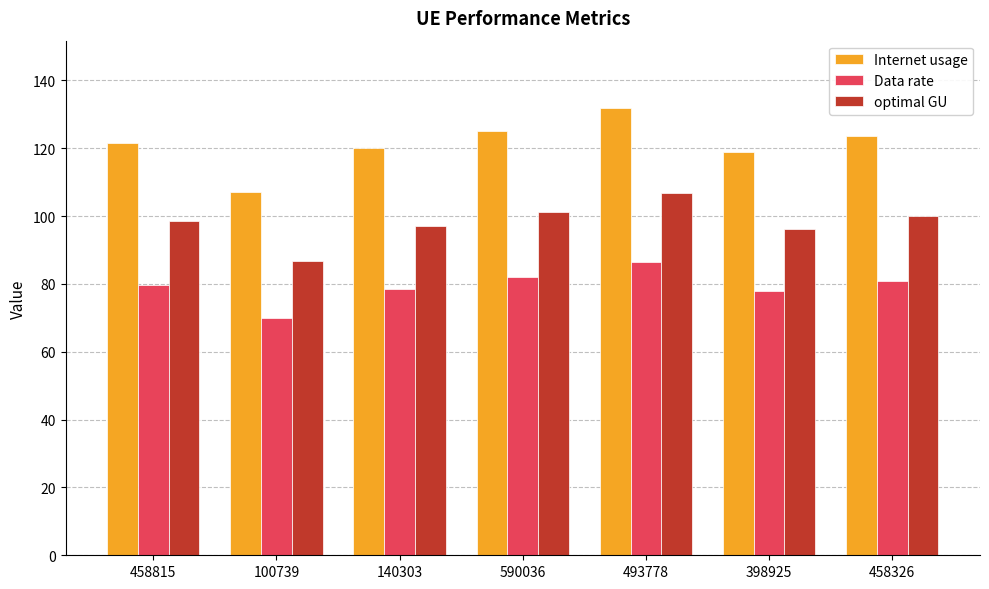

Which series changed the most between 140303 and 493778?

Internet usage